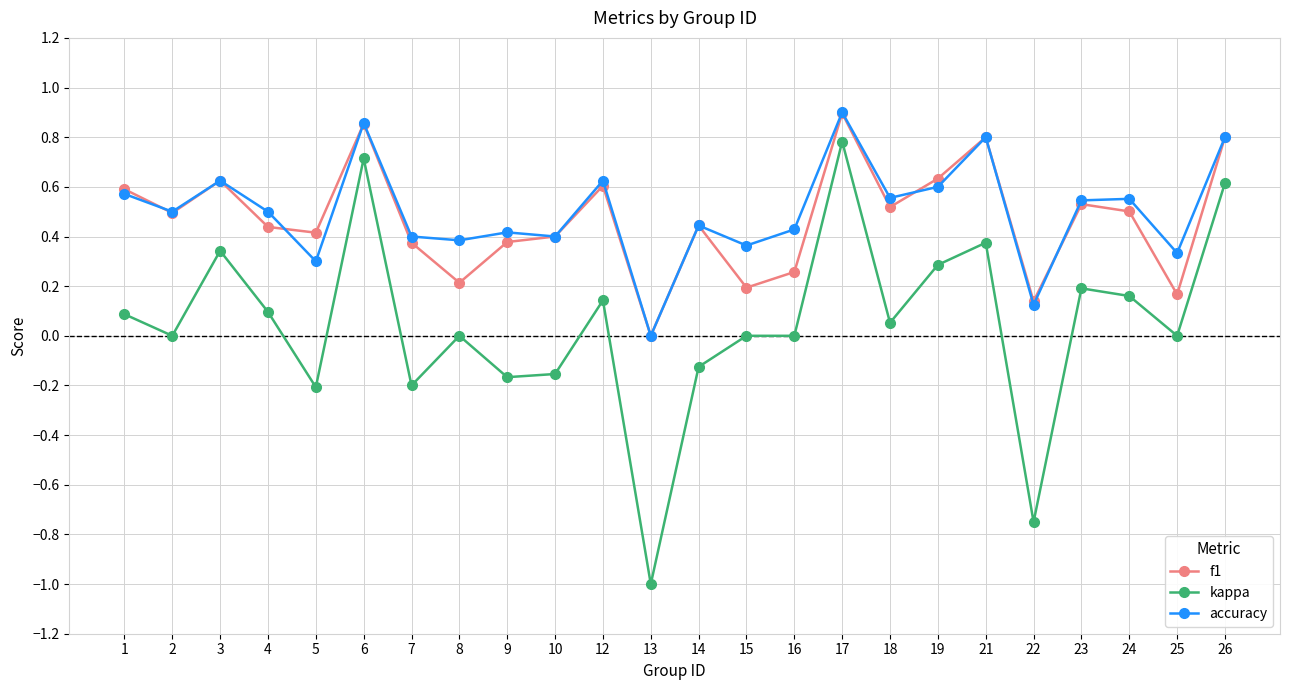

At which category does kappa reach its first local valley?

2